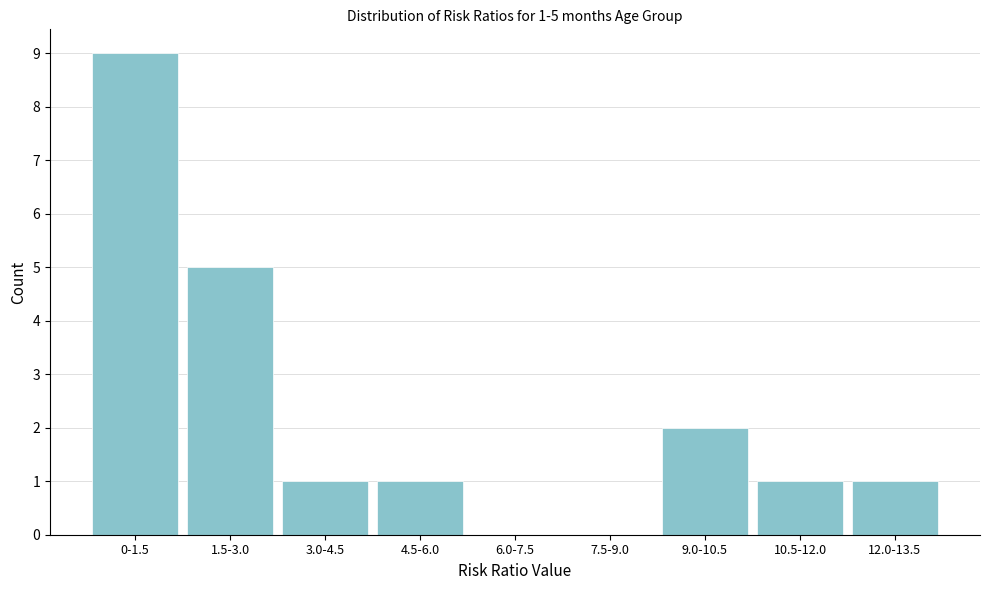

Reading left to right, extract all data points from this chart.

0-1.5=9	1.5-3.0=5	3.0-4.5=1	4.5-6.0=1	6.0-7.5=0	7.5-9.0=0	9.0-10.5=2	10.5-12.0=1	12.0-13.5=1